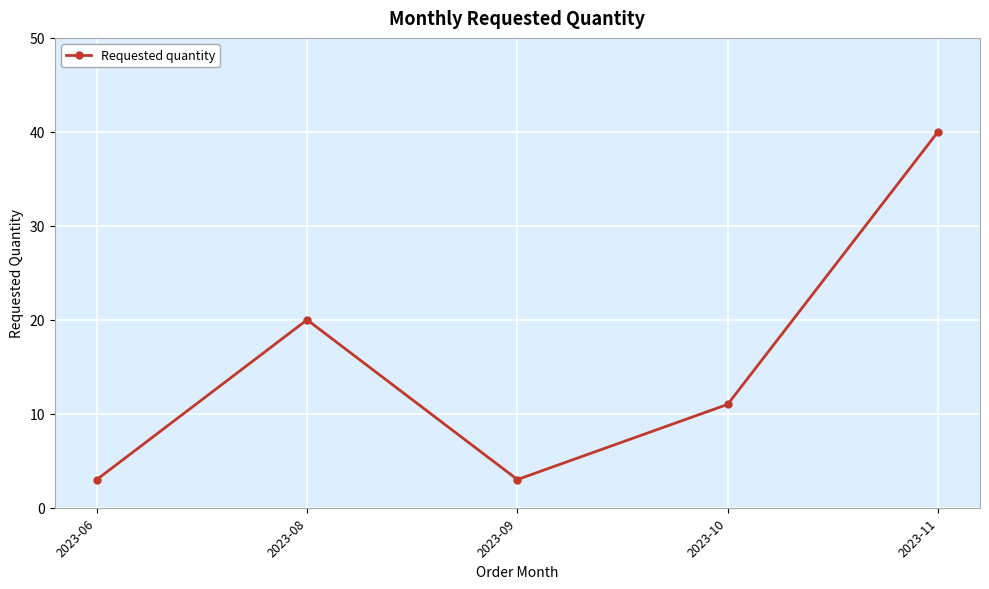

What is the value of the 4th point from the left?

11